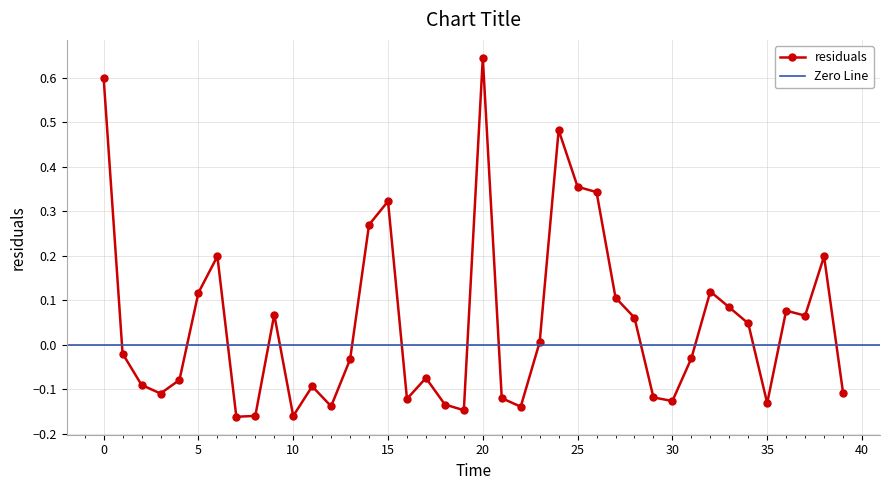

Rank the categories by value from lowest to highest.

7, 10, 8, 19, 22, 12, 18, 35, 30, 16, 21, 29, 3, 39, 11, 2, 4, 17, 13, 31, 1, 23, 34, 28, 37, 9, 36, 33, 27, 5, 32, 38, 6, 14, 15, 26, 25, 24, 0, 20